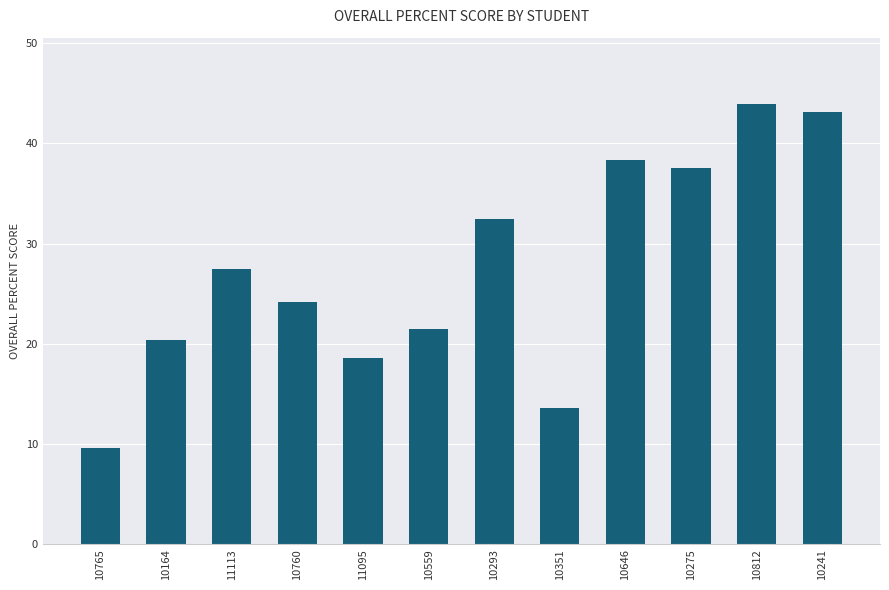

What is the maximum value shown in the chart?

44.0